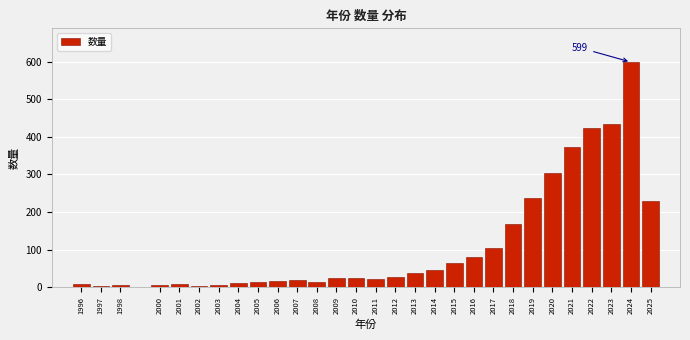

What is the greatest value displayed?

599